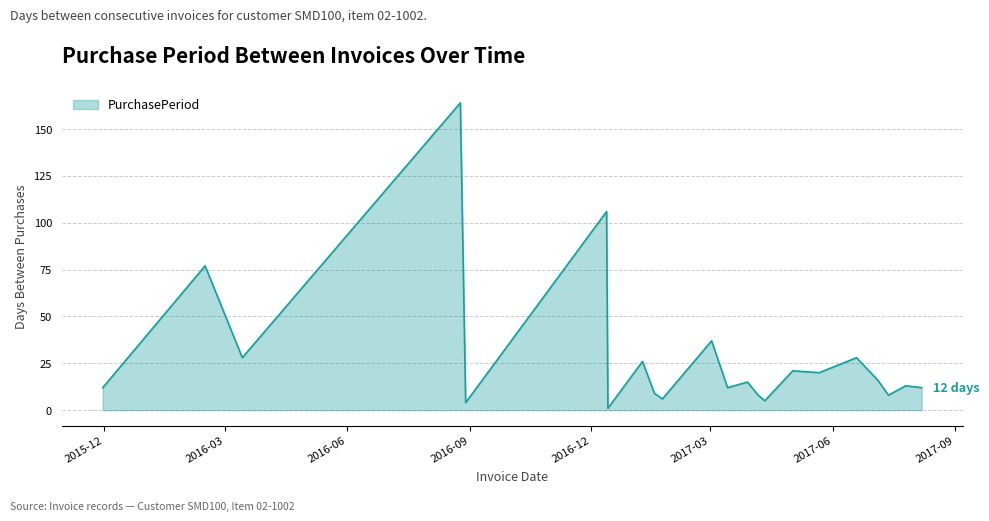

What is the difference between the maximum and minimum values?

163